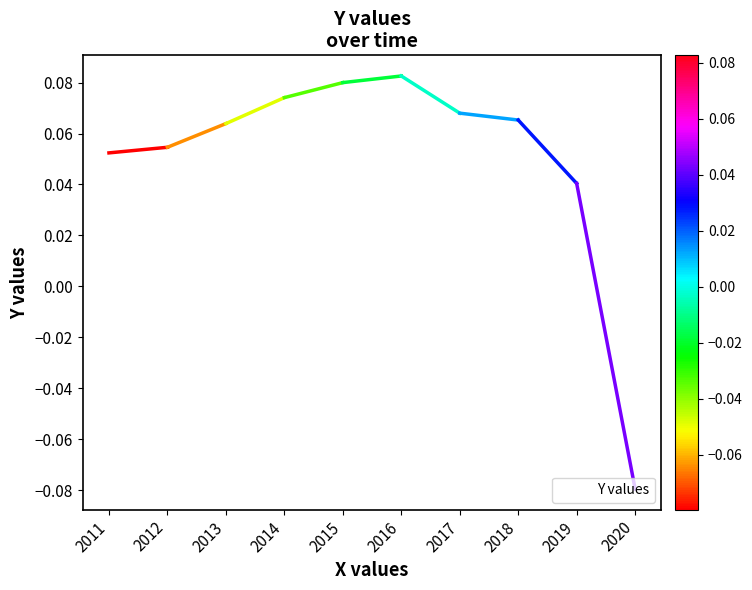

The value at 2018 is 0.0. True or false?

False